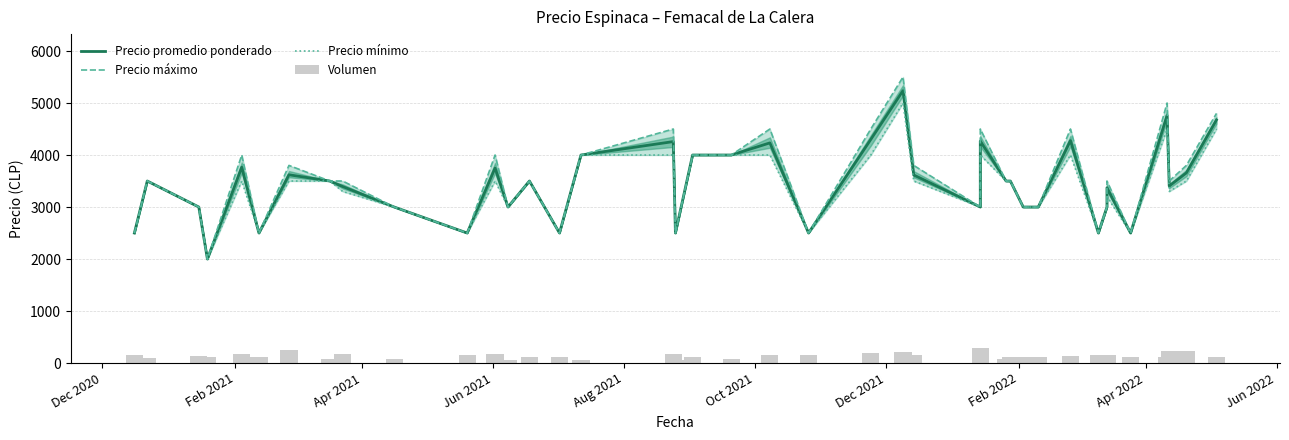

What is the difference between the maximum and second lowest values in the Precio máximo series?

3000